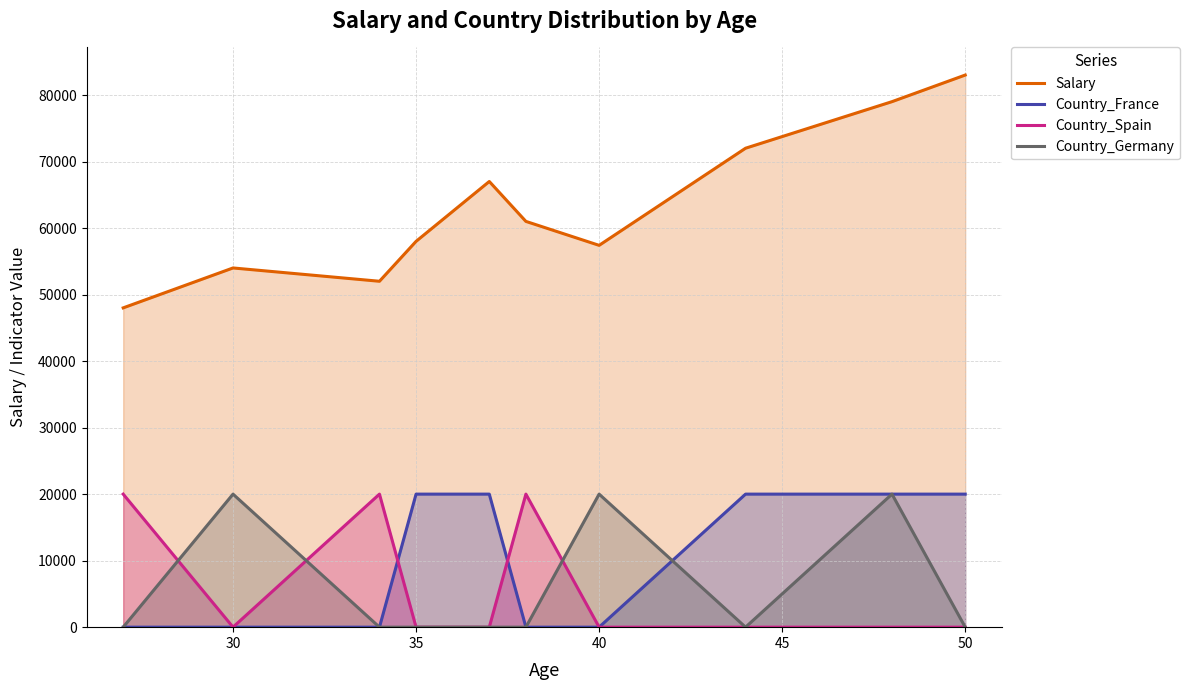

Which series has the largest range (max minus min)?

Salary